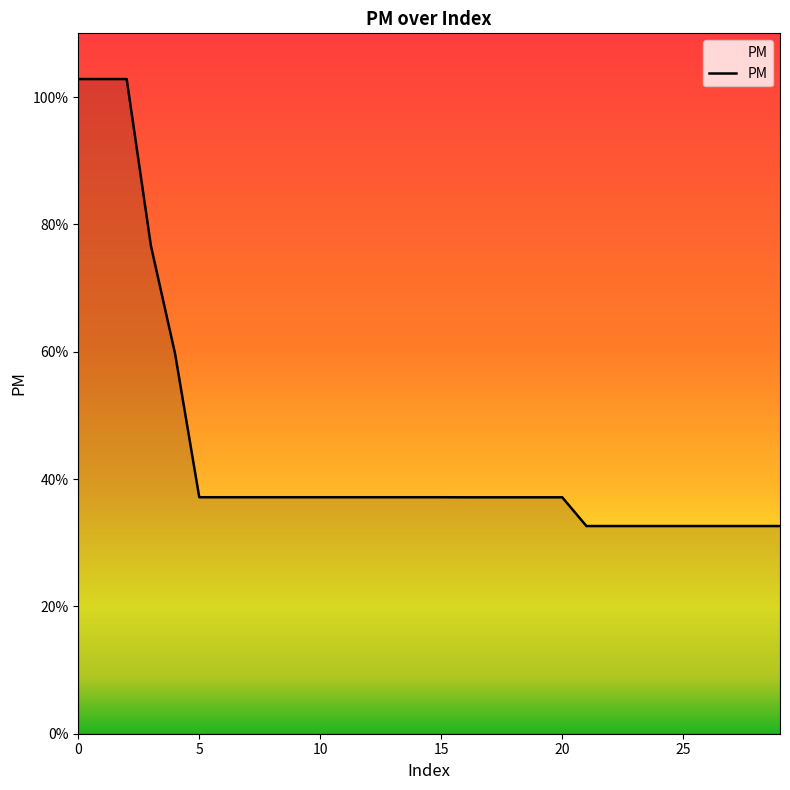

Where is the data nearest to the value 0?

21